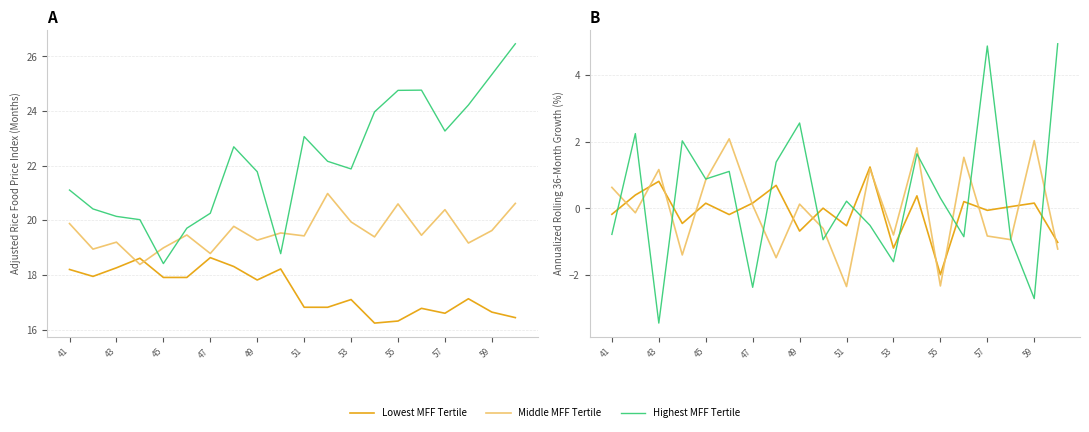

What are all the series names shown in the legend?

Lowest MFF Tertile, Middle MFF Tertile, Highest MFF Tertile